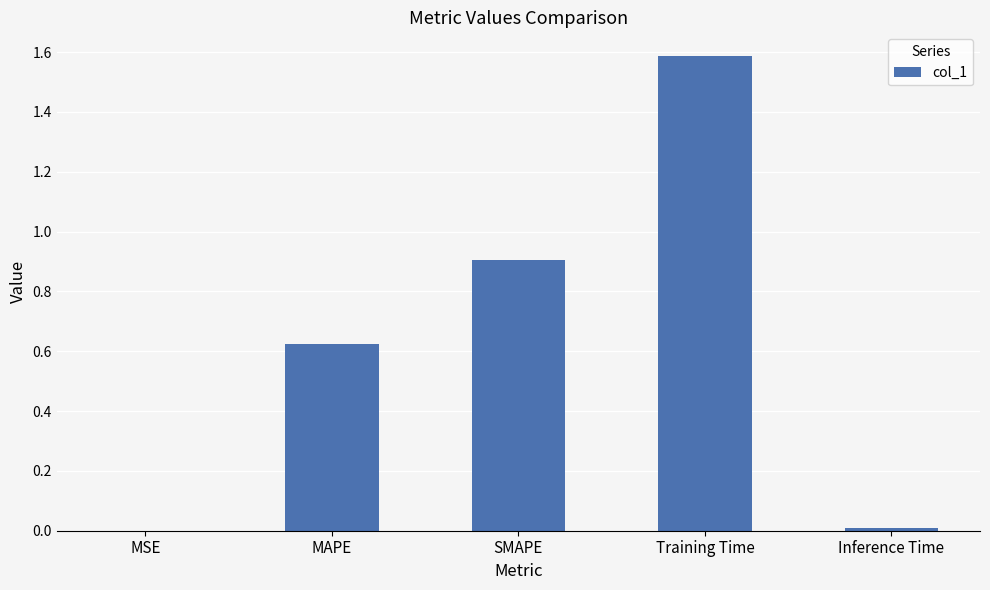

True or false: the data shows 0.0 at MSE.

True